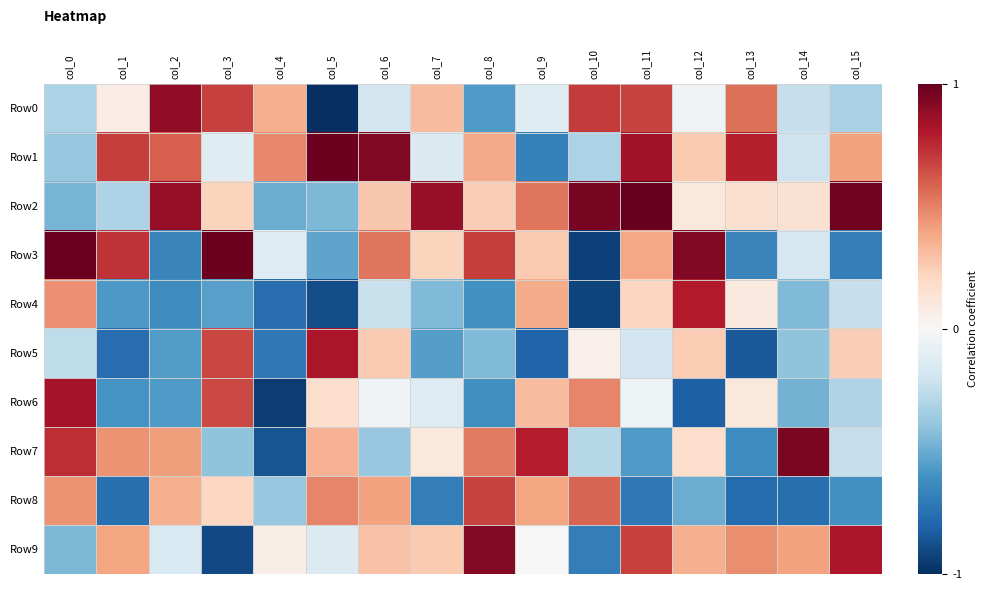

At col_6, list the series in order from largest to smallest.

Row1, Row3, Row8, Row9, Row2, Row5, Row6, Row0, Row4, Row7